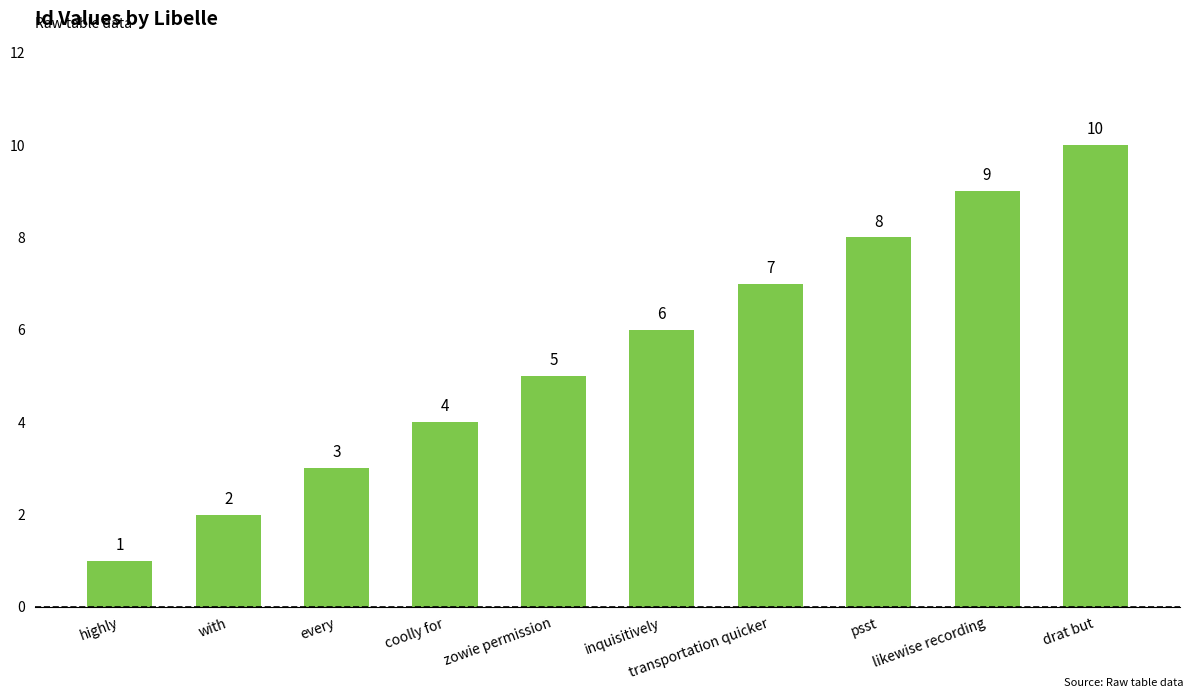

How many data points are less than 6?

5